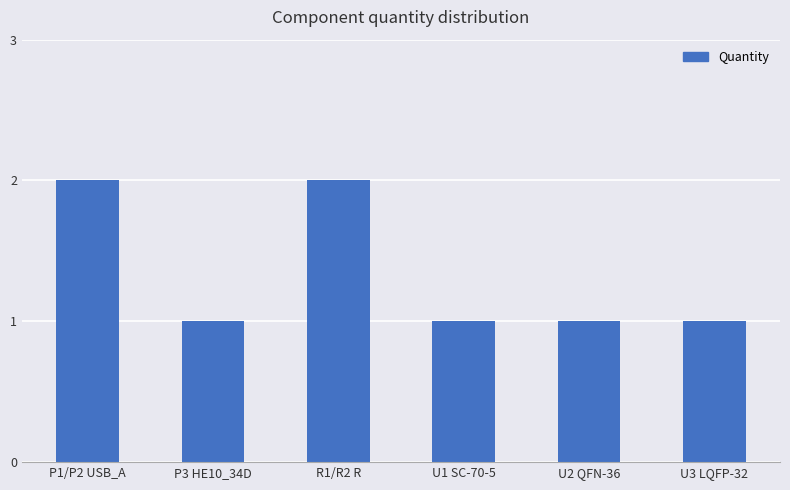

How many values are between 1 and 2?

6